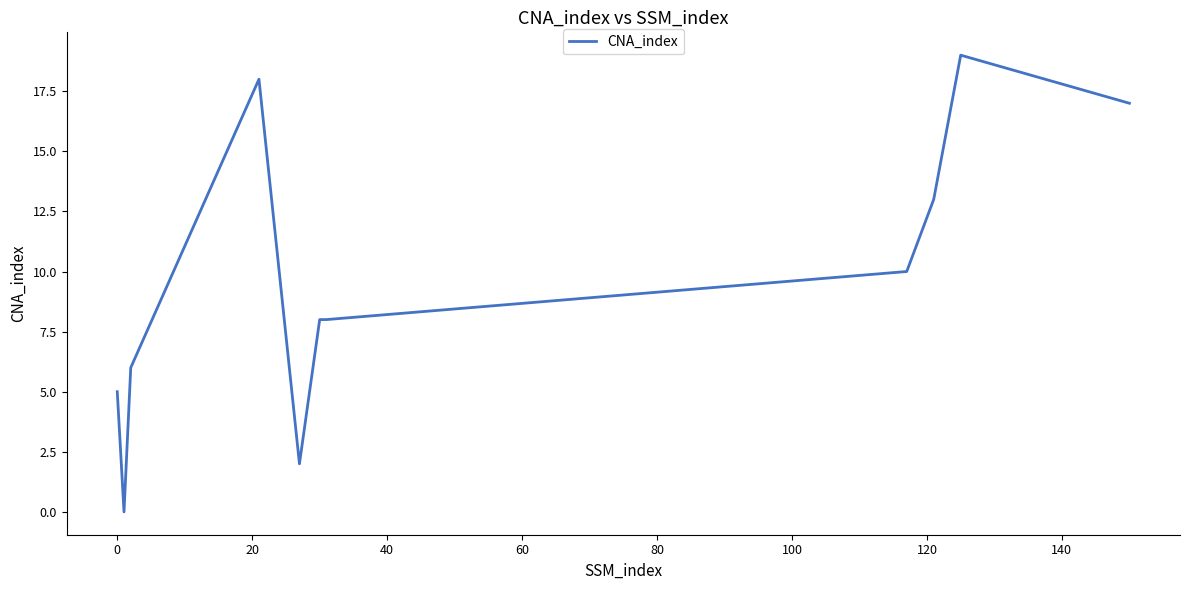

Reading left to right, transcribe all the data shown in this chart.

5	0	6	18	2	8	8	10	13	19	17